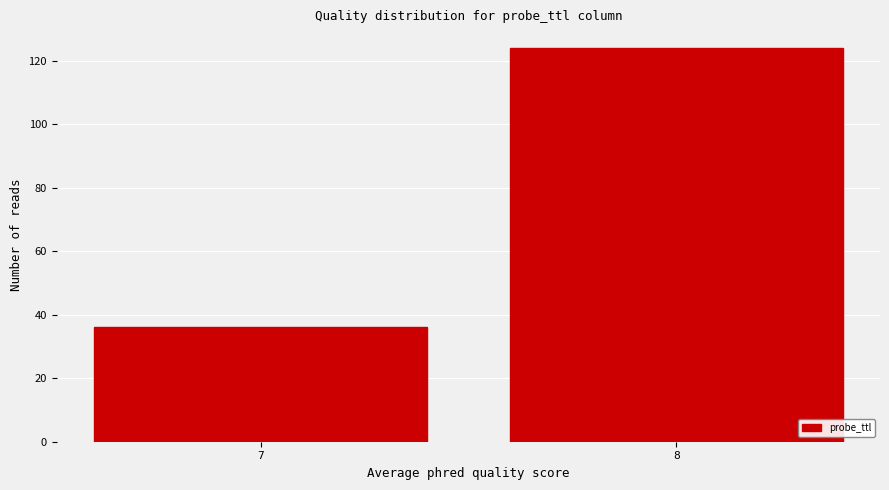

Reading left to right, list all the values displayed in this chart.

7=36	8=124